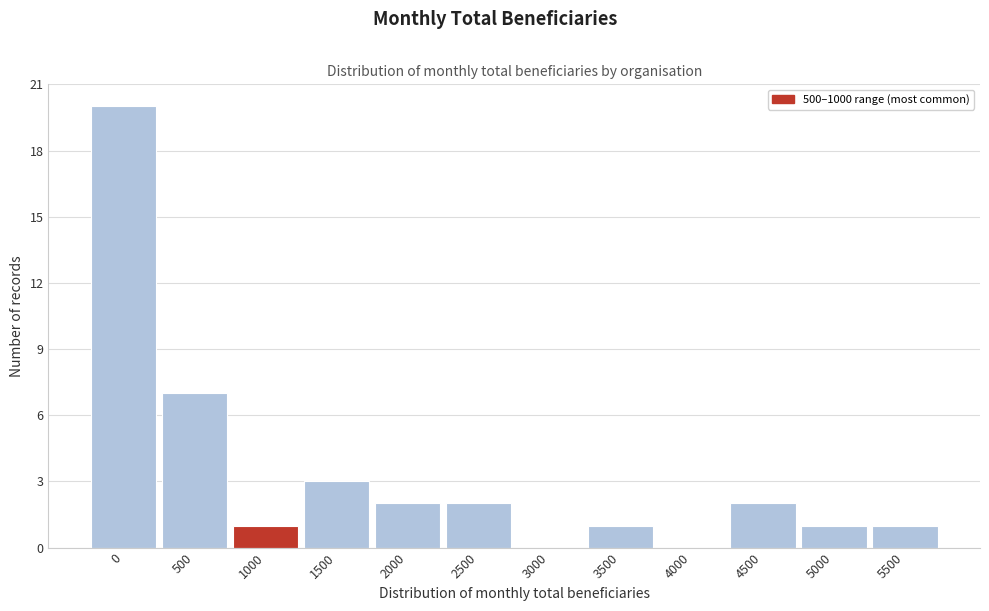

Reading left to right, what are all the values shown in this chart?

0=20	500=7	1000=1	1500=3	2000=2	2500=2	3000=0	3500=1	4000=0	4500=2	5000=1	5500=1